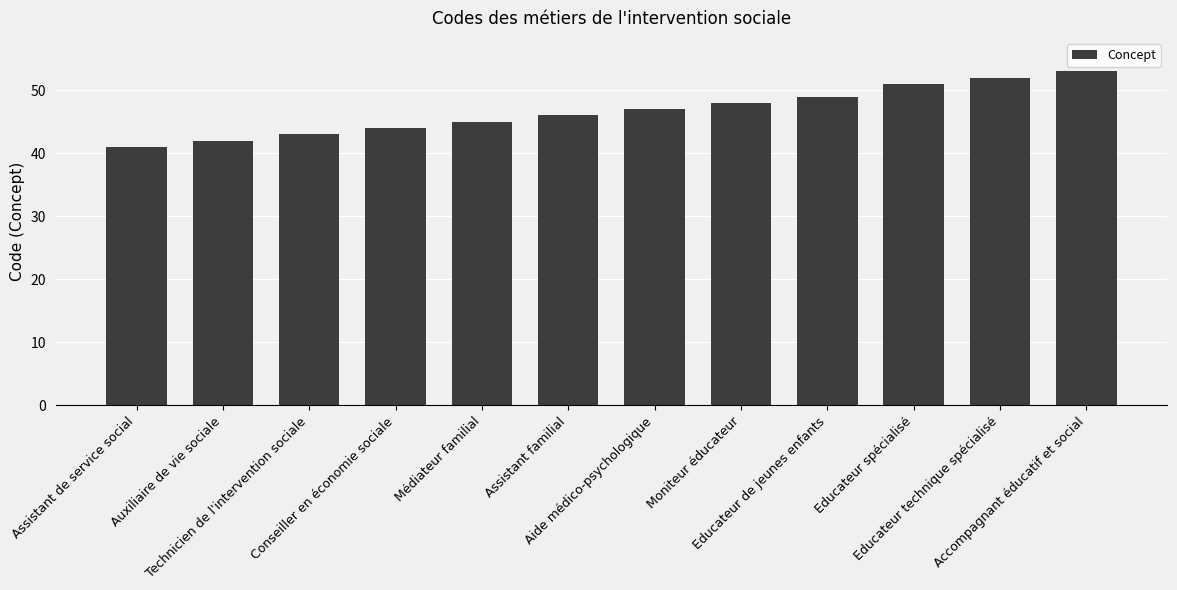

At which category does the chart reach its peak across all series?

Accompagnant éducatif et social